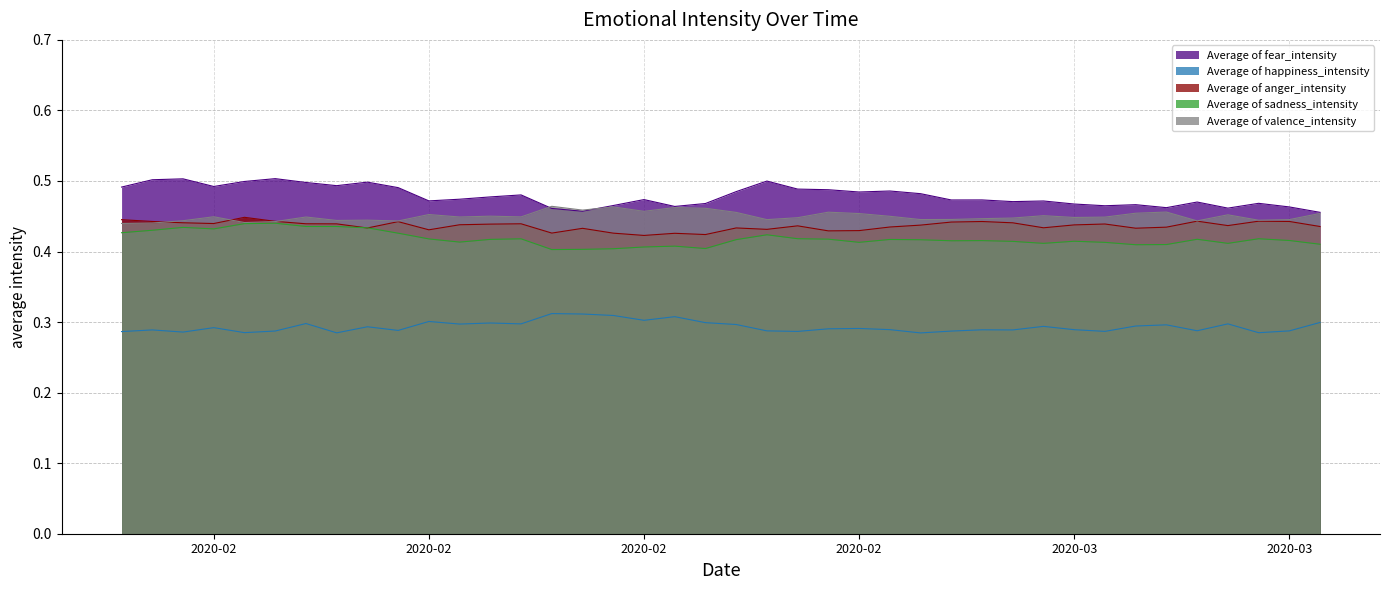

At which label is Average of sadness_intensity closest to 0?

2020-02-15